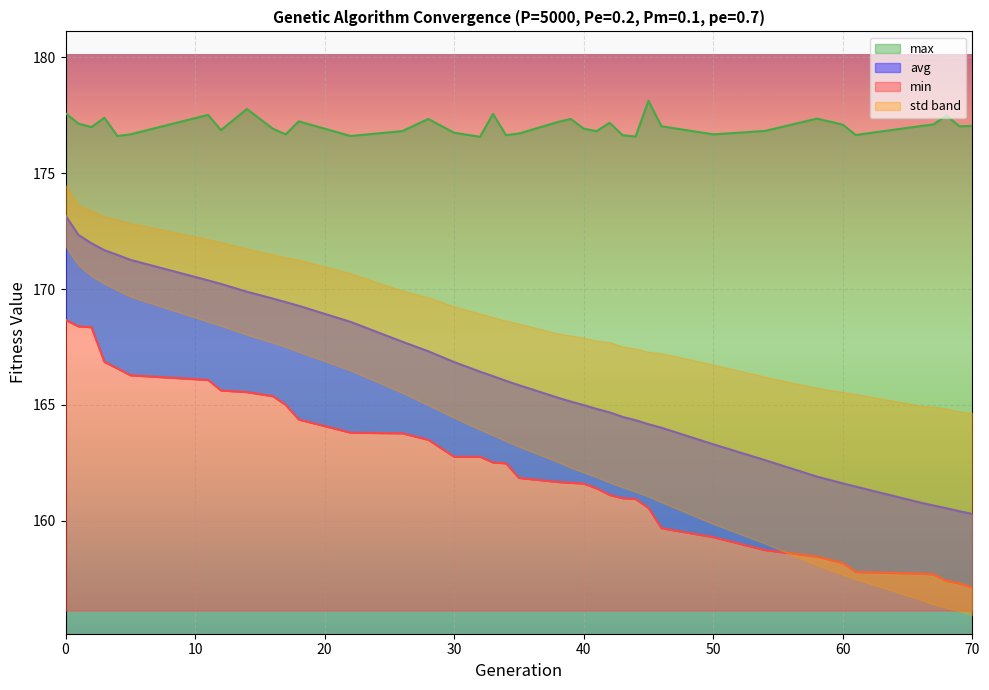

The max series shows 302.7 at 1. True or false?

False